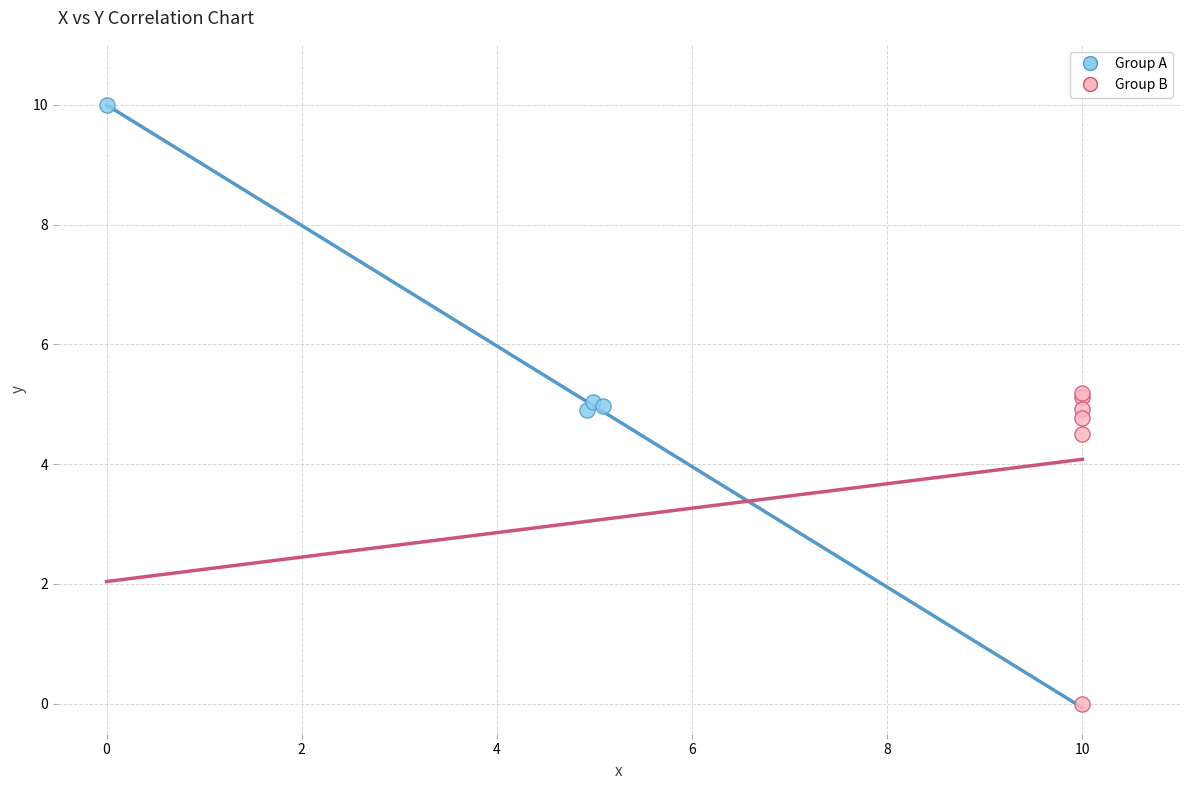

Which series reaches the maximum Y coordinate?

Group A